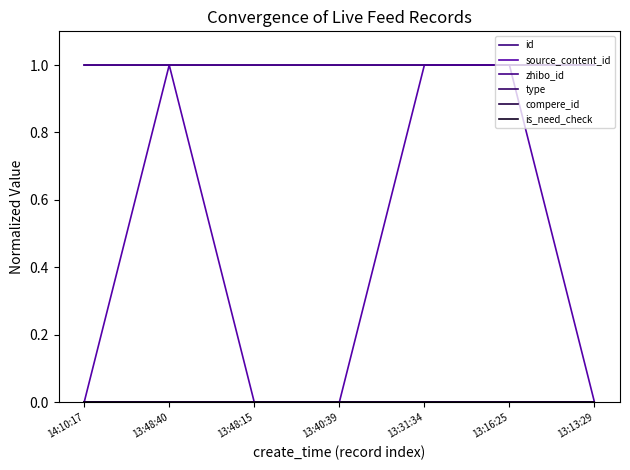

At which category is the sum across all series the highest?

13:48:40